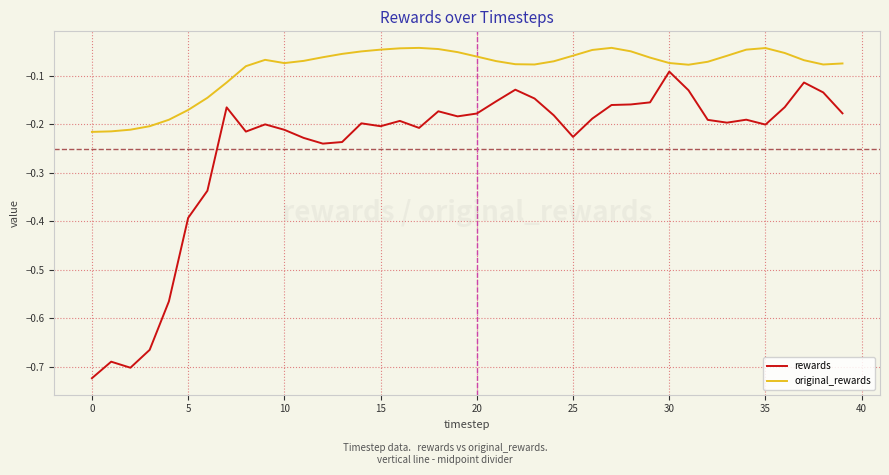

What is the difference between the maximum and minimum values in the original_rewards series?

0.2